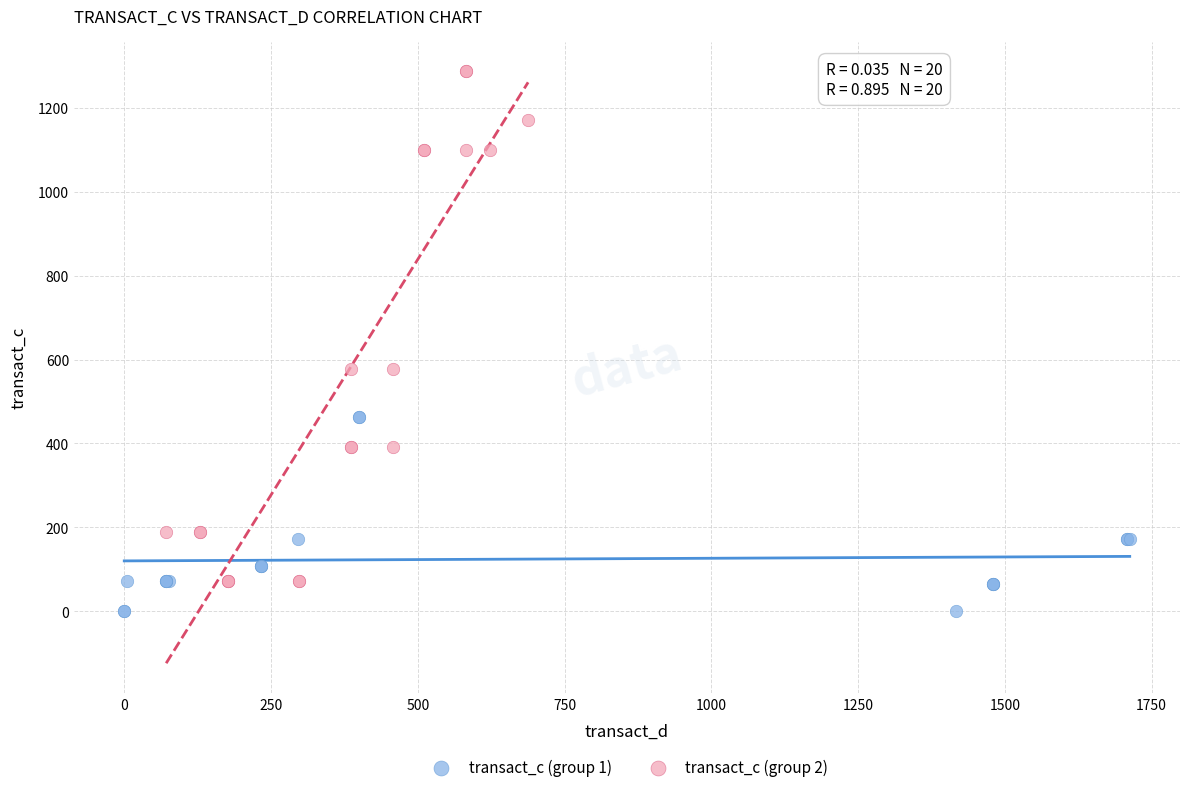

Which series has the largest Y range (max minus min)?

transact_c (group 2)